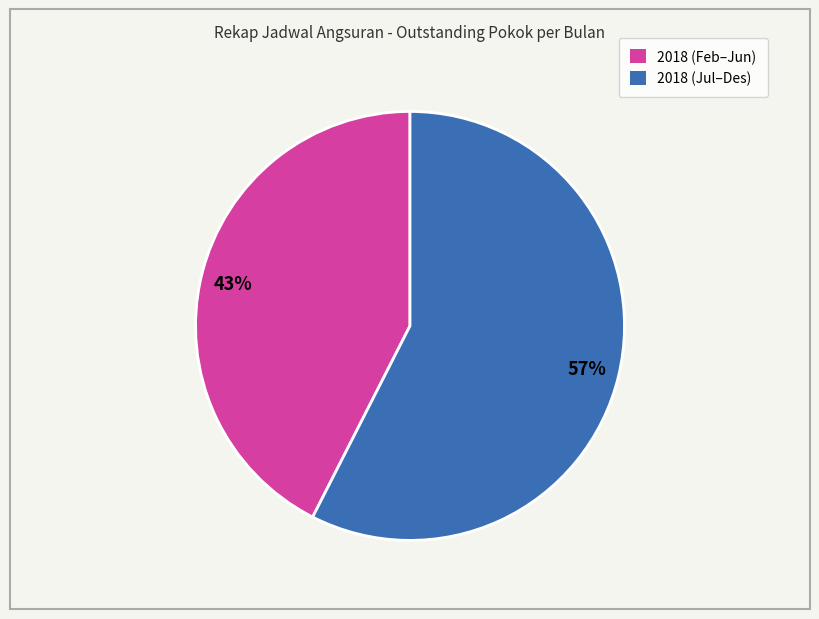

Is there any slice that represents more than half of the pie?

Yes